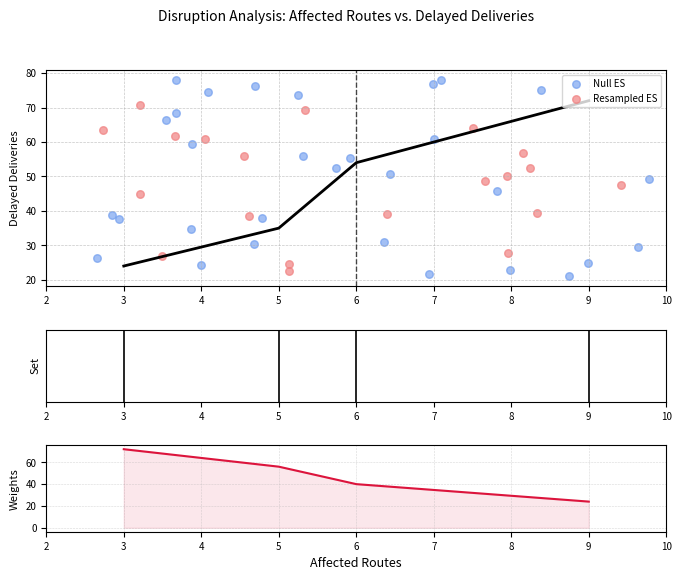

What is the change in value from 5 to 3?

-11